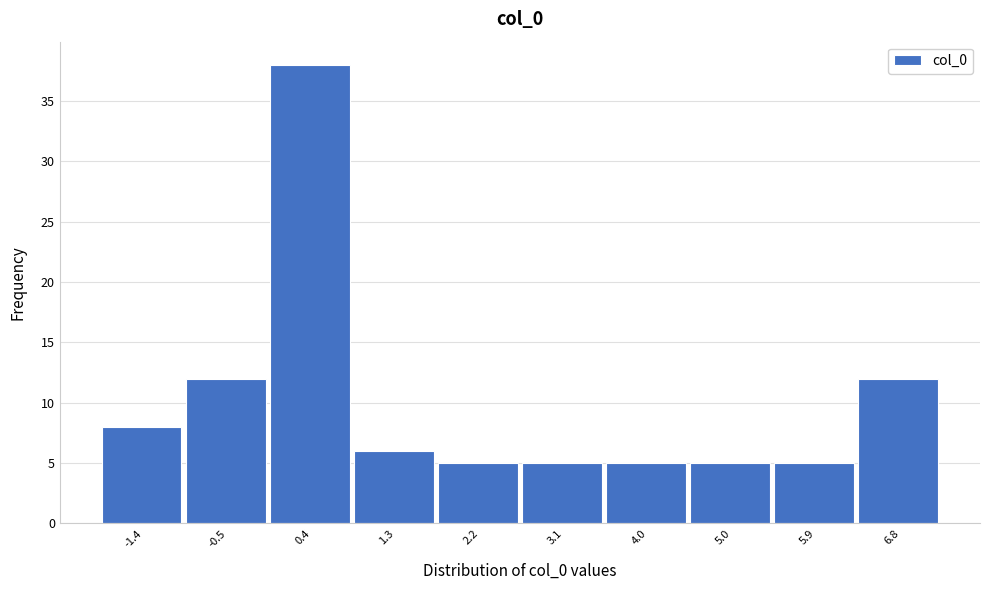

How tall is the bar that spans 0.8 to 1.8 on the x-axis? Neither the bar edges nor the heights are printed on the chart, so give them approximately, as read against the axes.

6